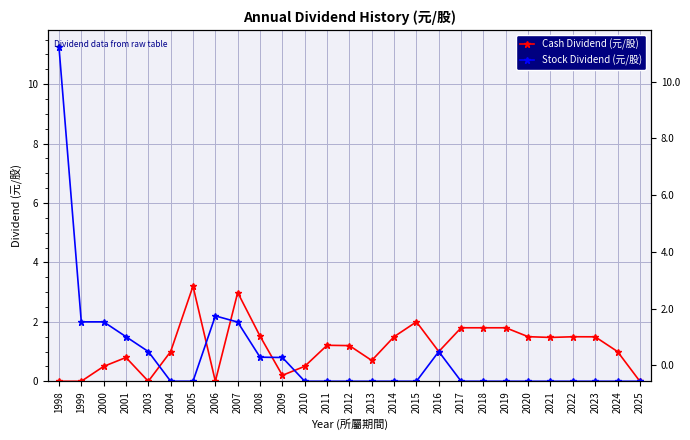

Which series changed the most between 2003 and 2005?

Cash Dividend (元/股)